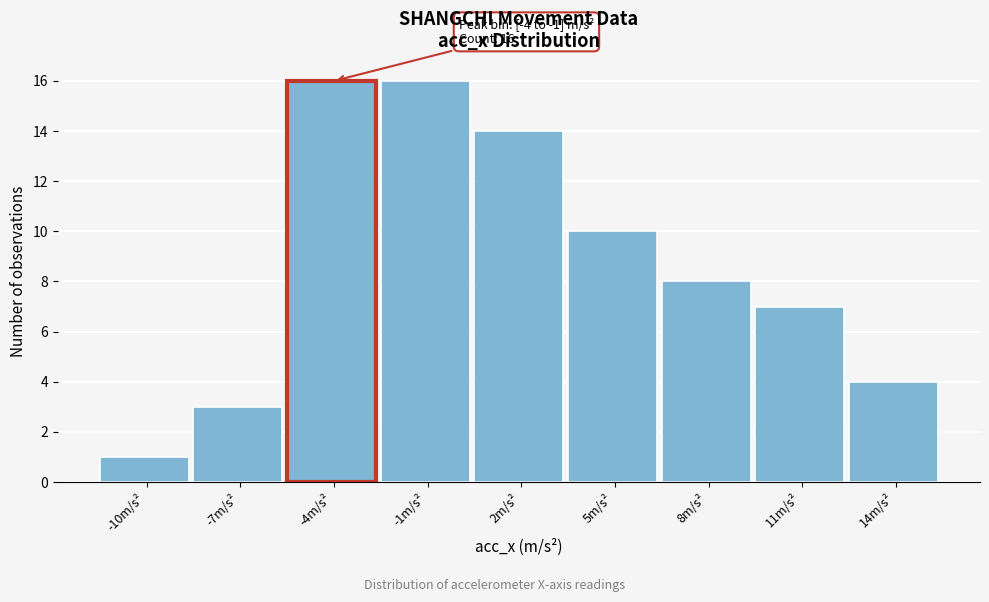

Reading left to right, extract all data points from this chart.

1	3	16	16	14	10	8	7	4